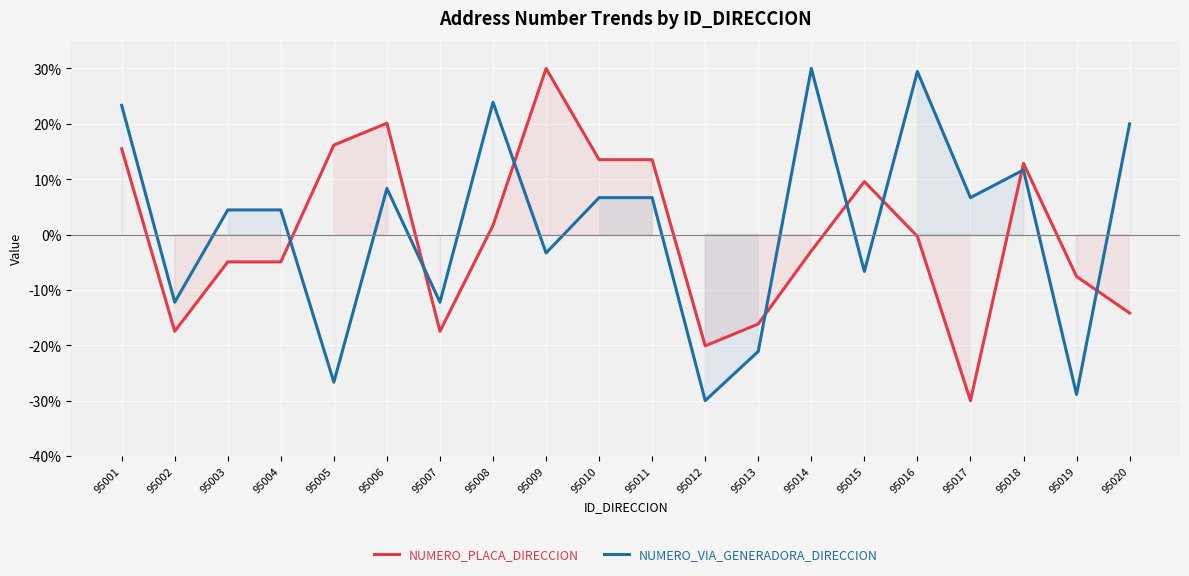

The NUMERO_VIA_GENERADORA_DIRECCION series shows -12.2 at 95007. True or false?

True